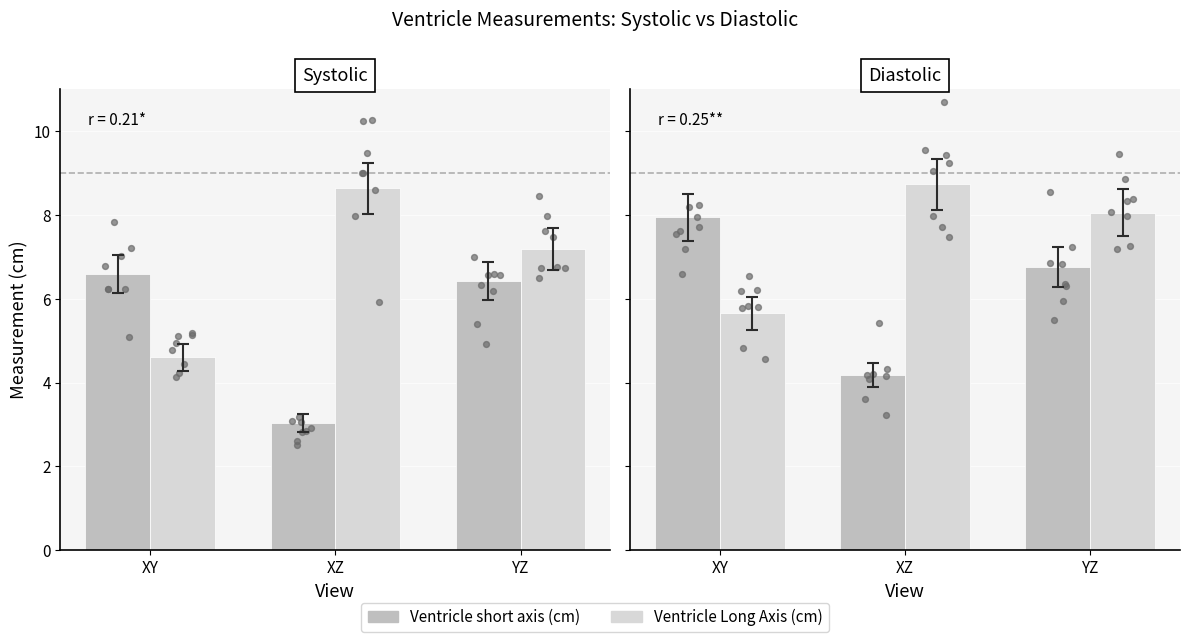

Which series contains the highest Y value?

Ventricle Long Axis (cm)